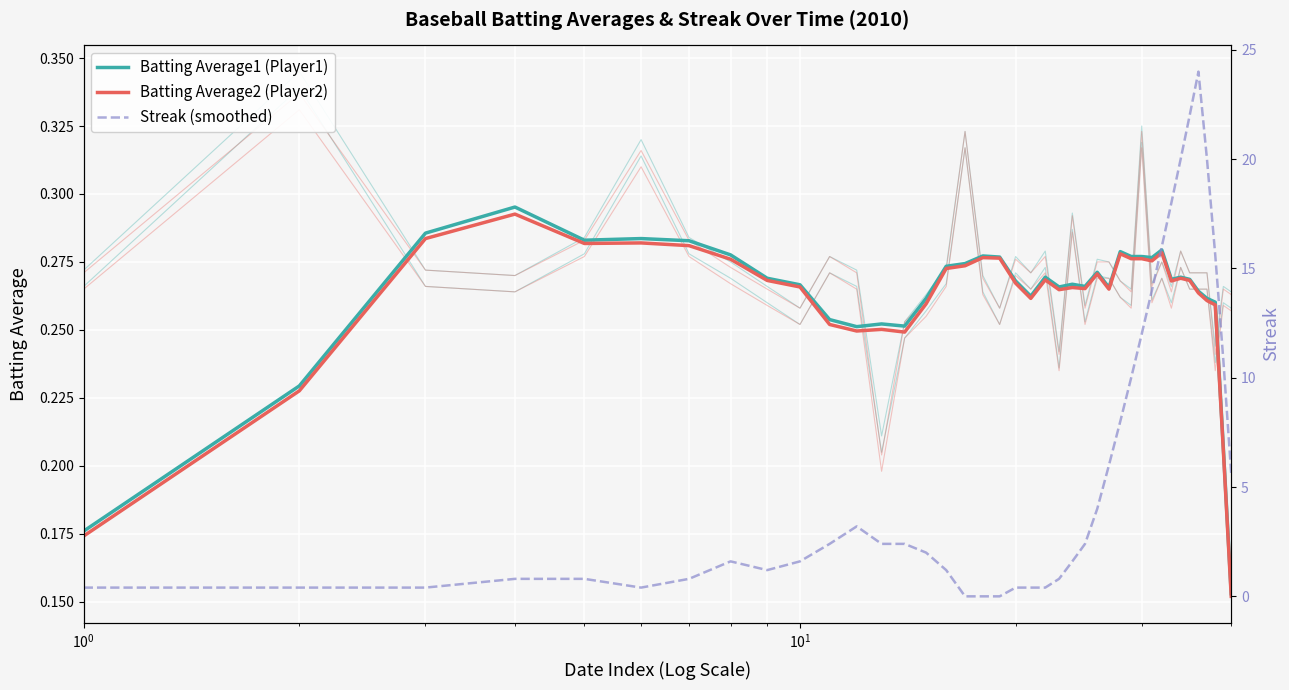

True or false: Batting Average2 (Player2) has a value of 0.1 at 36.

False